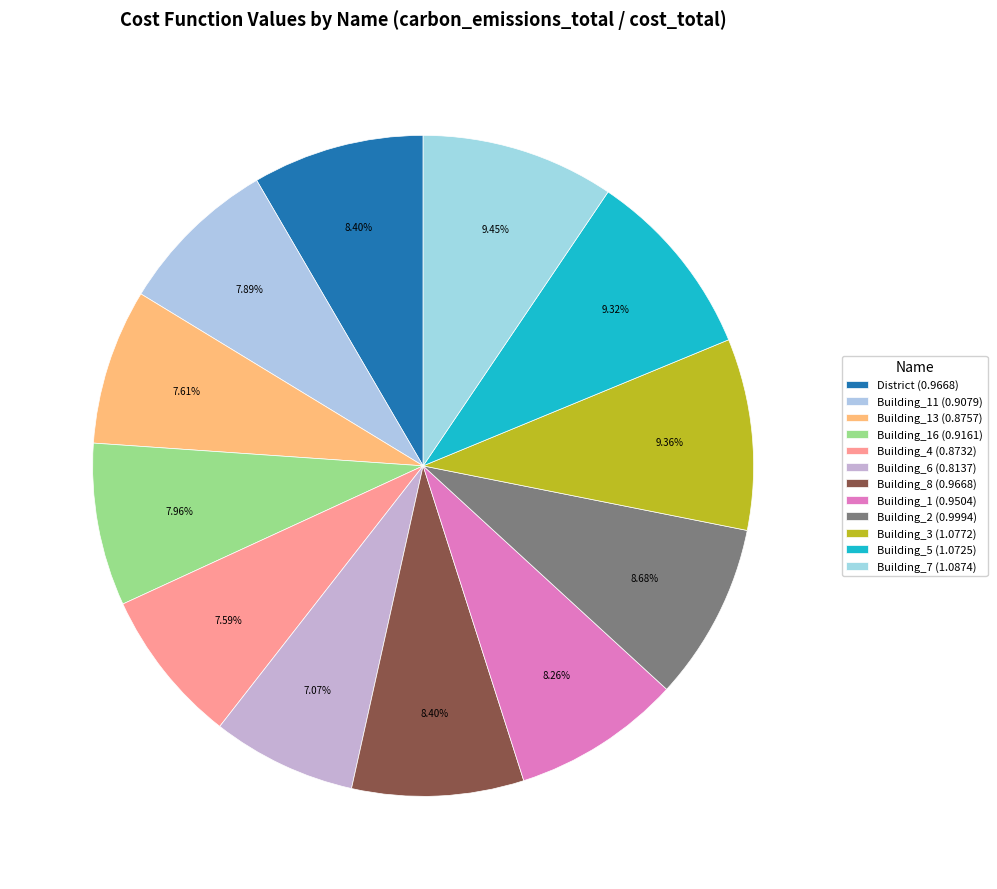

Count the number of slices in the pie.

12